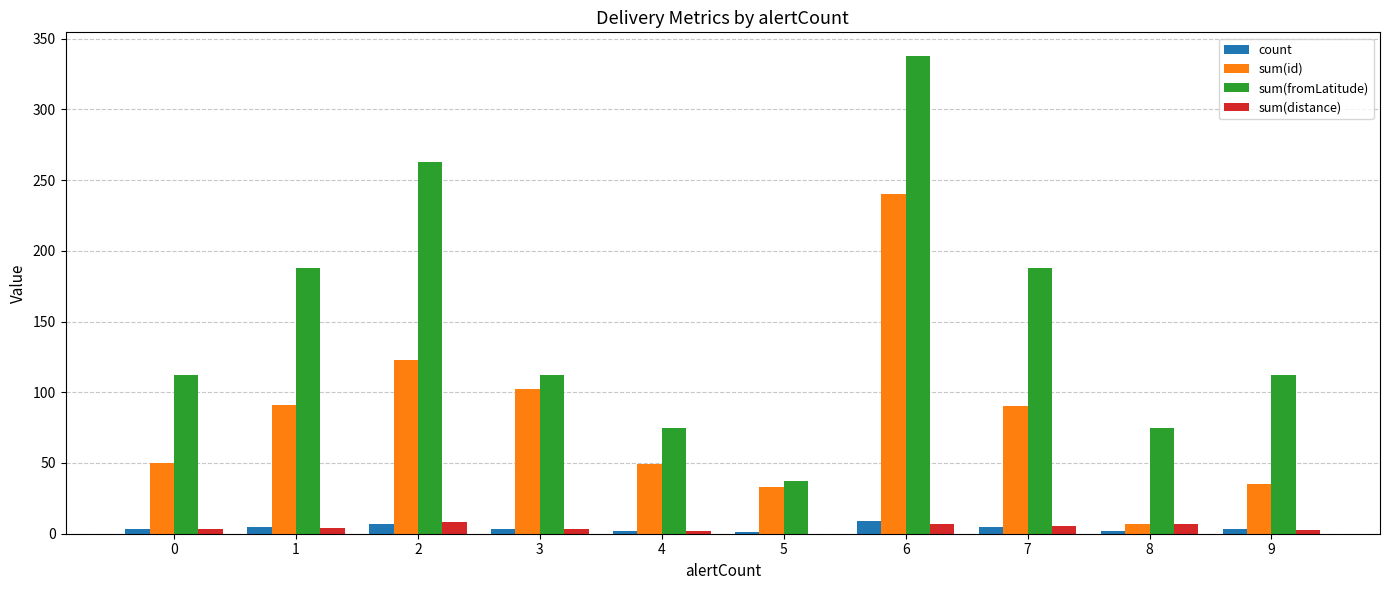

Is it true that count equals 2.0 at 8?

True